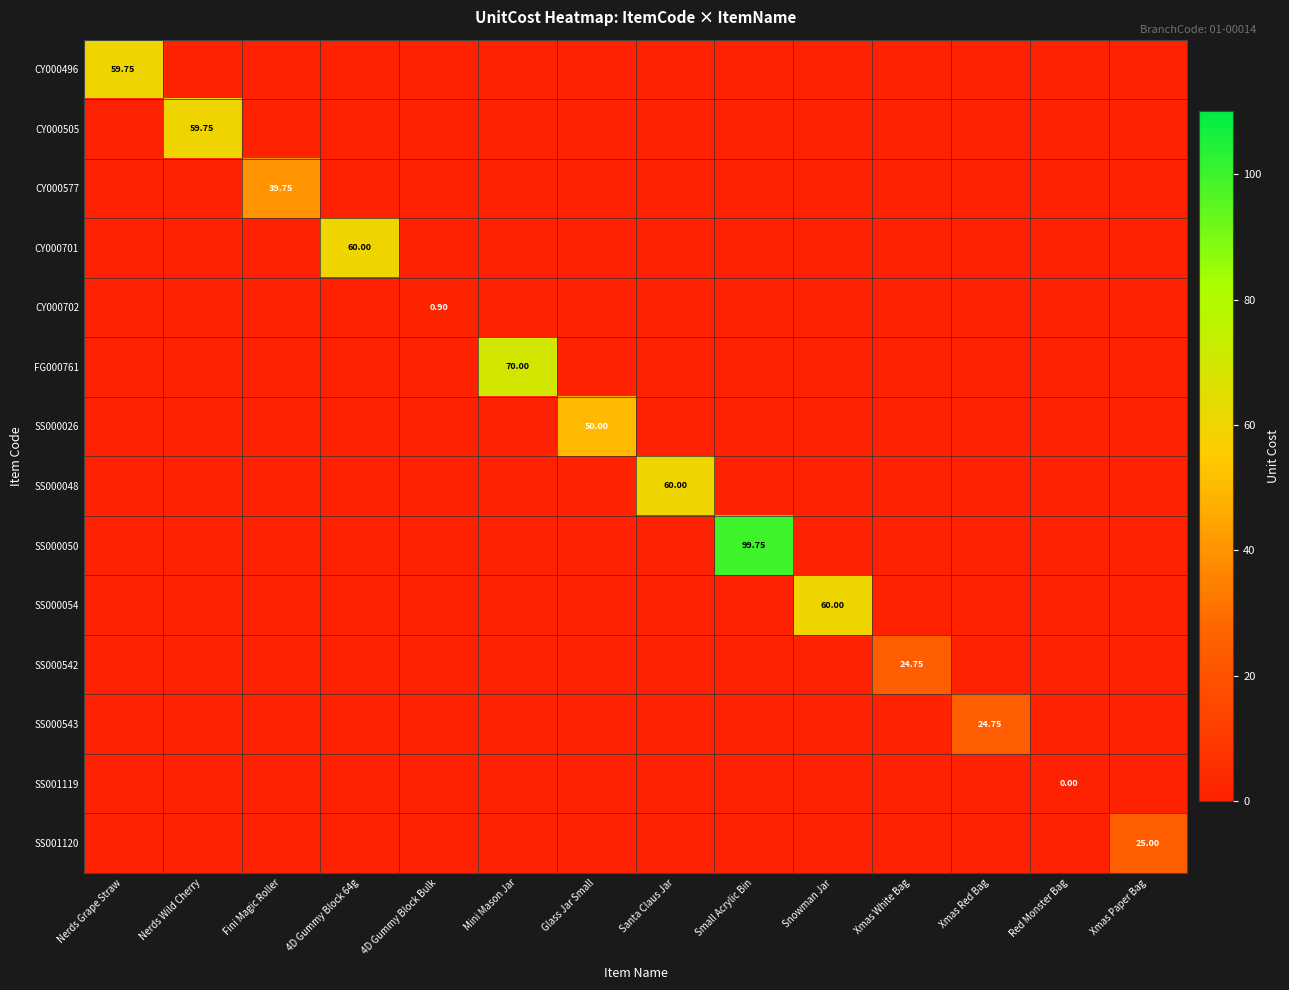

Rank the categories by SS000542 value from highest to lowest.

Xmas White Bag, Nerds Grape Straw, Nerds Wild Cherry, Fini Magic Roller, 4D Gummy Block 64g, 4D Gummy Block Bulk, Mini Mason Jar, Glass Jar Small, Santa Claus Jar, Small Acrylic Bin, Snowman Jar, Xmas Red Bag, Red Monster Bag, Xmas Paper Bag